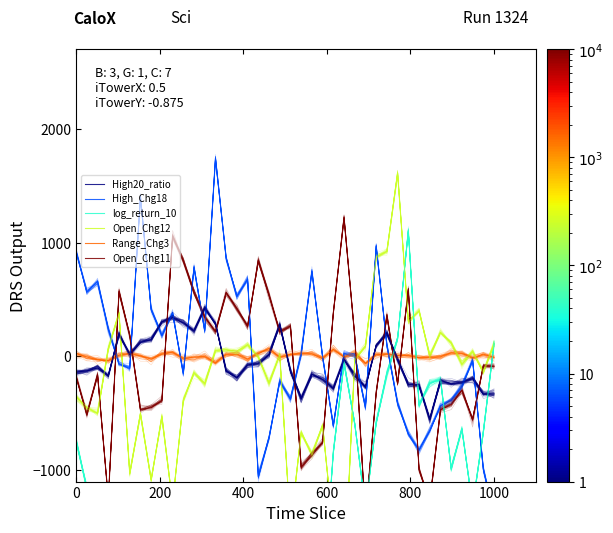

How many interior local valleys does the Range_Chg3 series have?

11